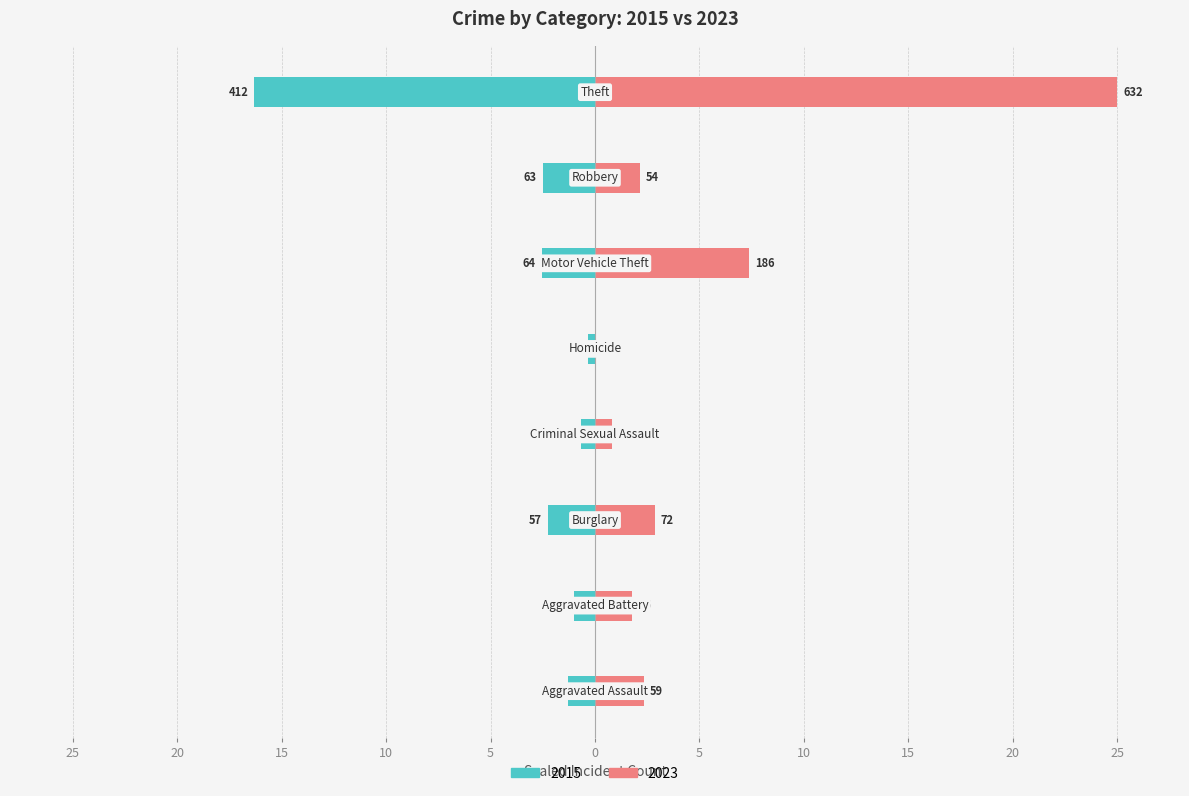

Which series has the largest total across all categories?

2023